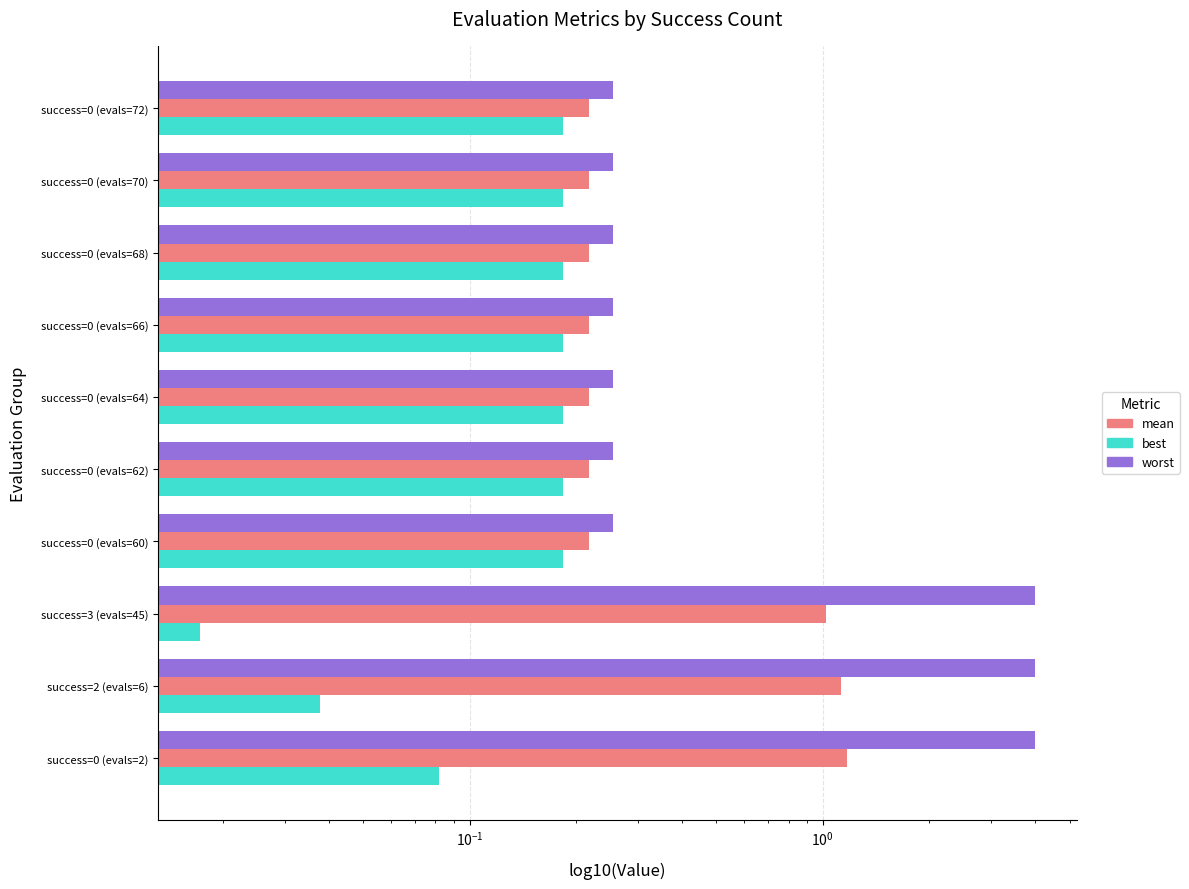

What is the sum of all worst values?

13.8